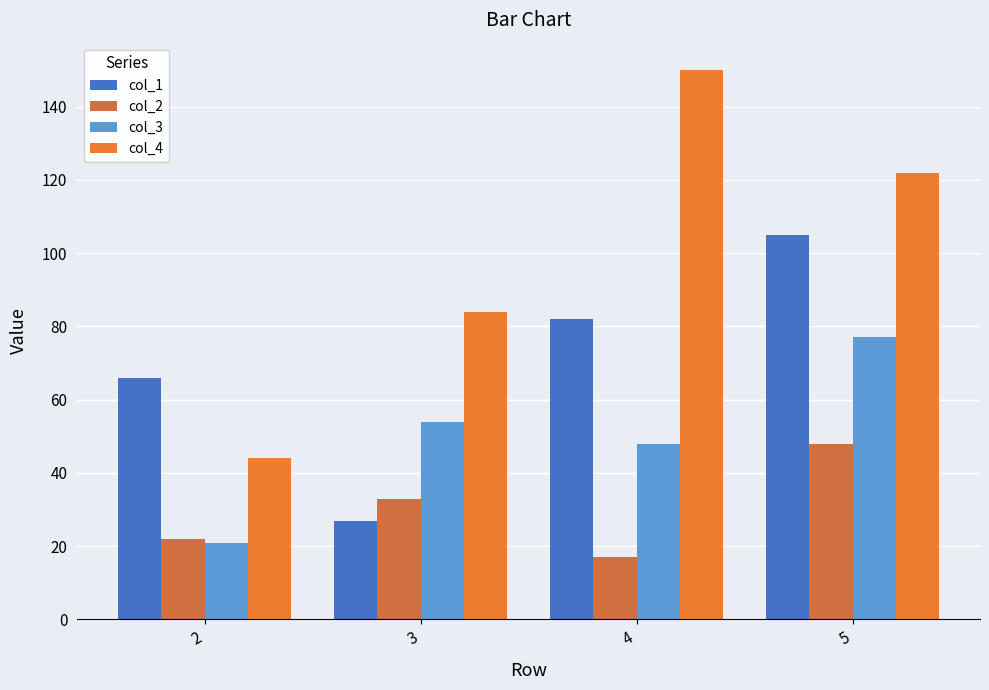

How many data points in col_4 are less than 122?

2